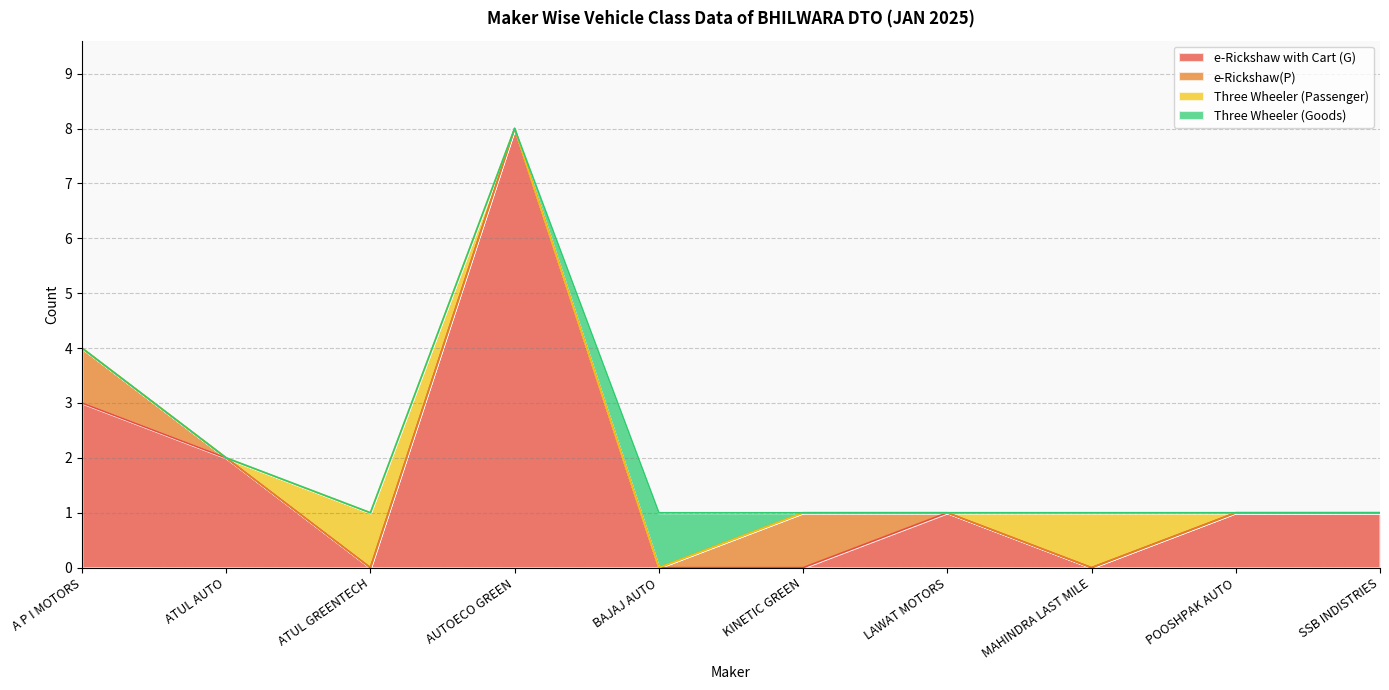

Which series changed the most between A P I MOTORS and KINETIC GREEN?

e-Rickshaw with Cart (G)